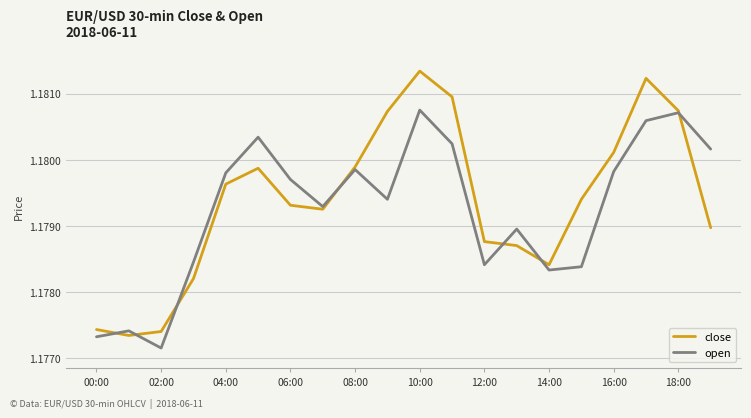

Count the open values in the range 1 to 2.

20